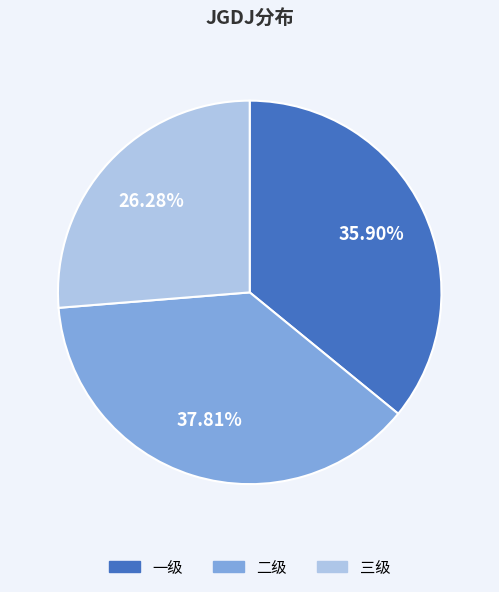

Is it true that 二级 is 52% of the pie?

False